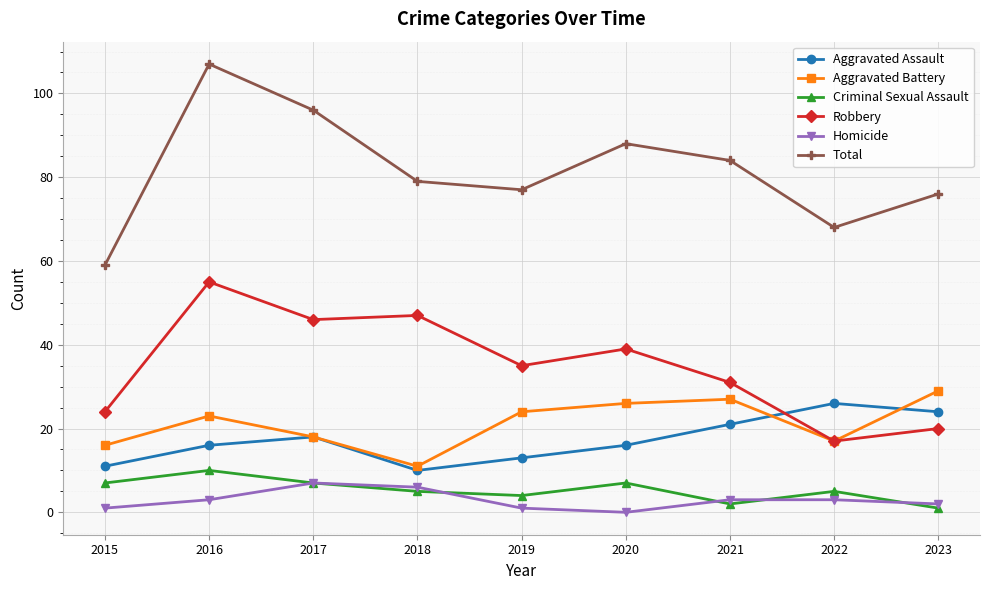

Which series has the largest range (max minus min)?

Total